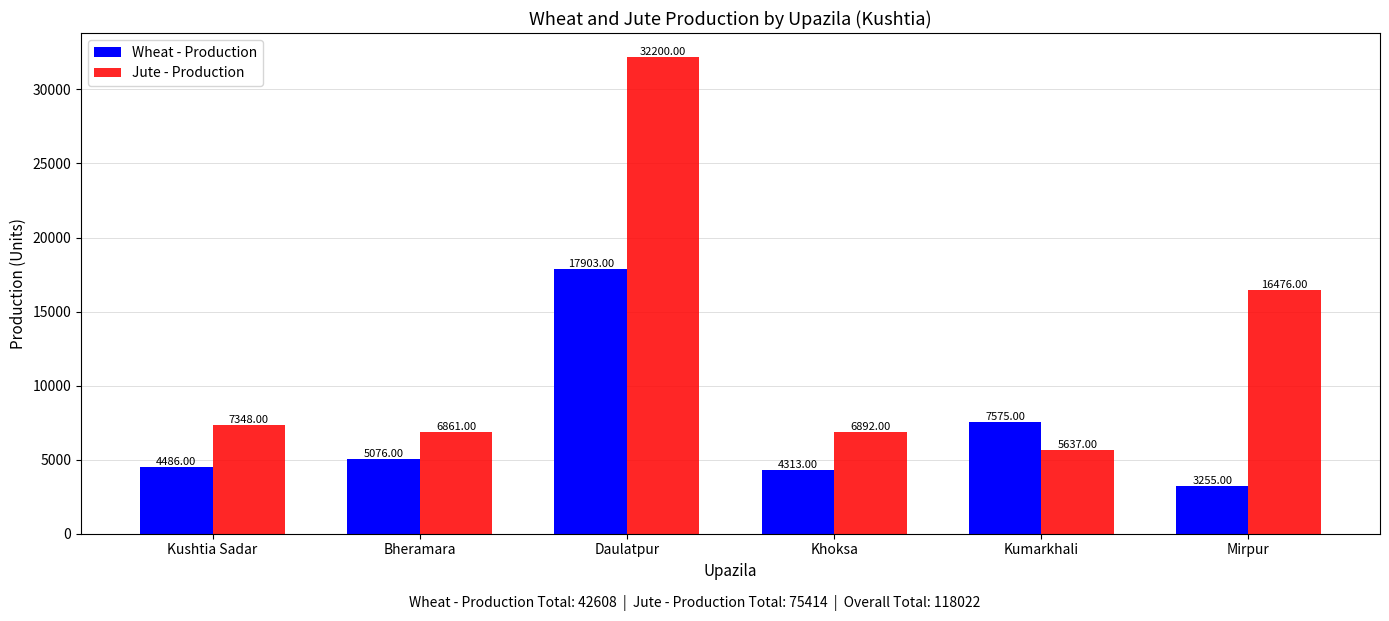

Does the chart contain any negative values?

No